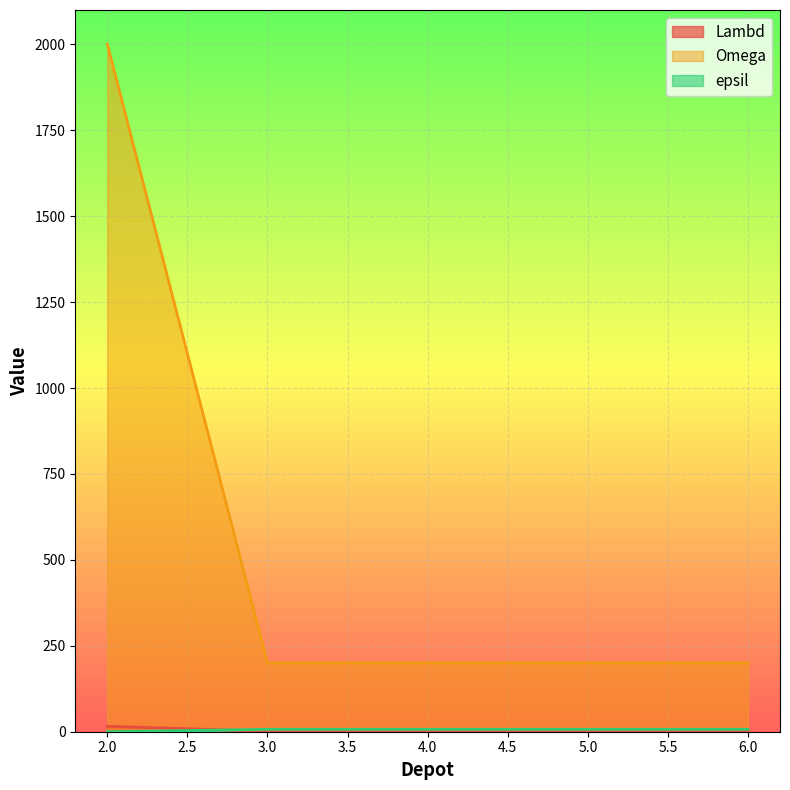

What is the value of the epsil point at the 2nd from the left?

7